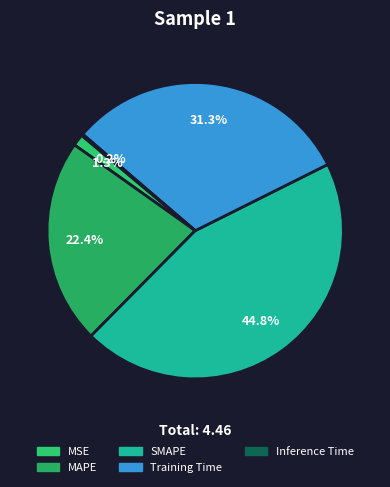

To the nearest percent, what is the combined percentage of Inference Time and MAPE?

23%